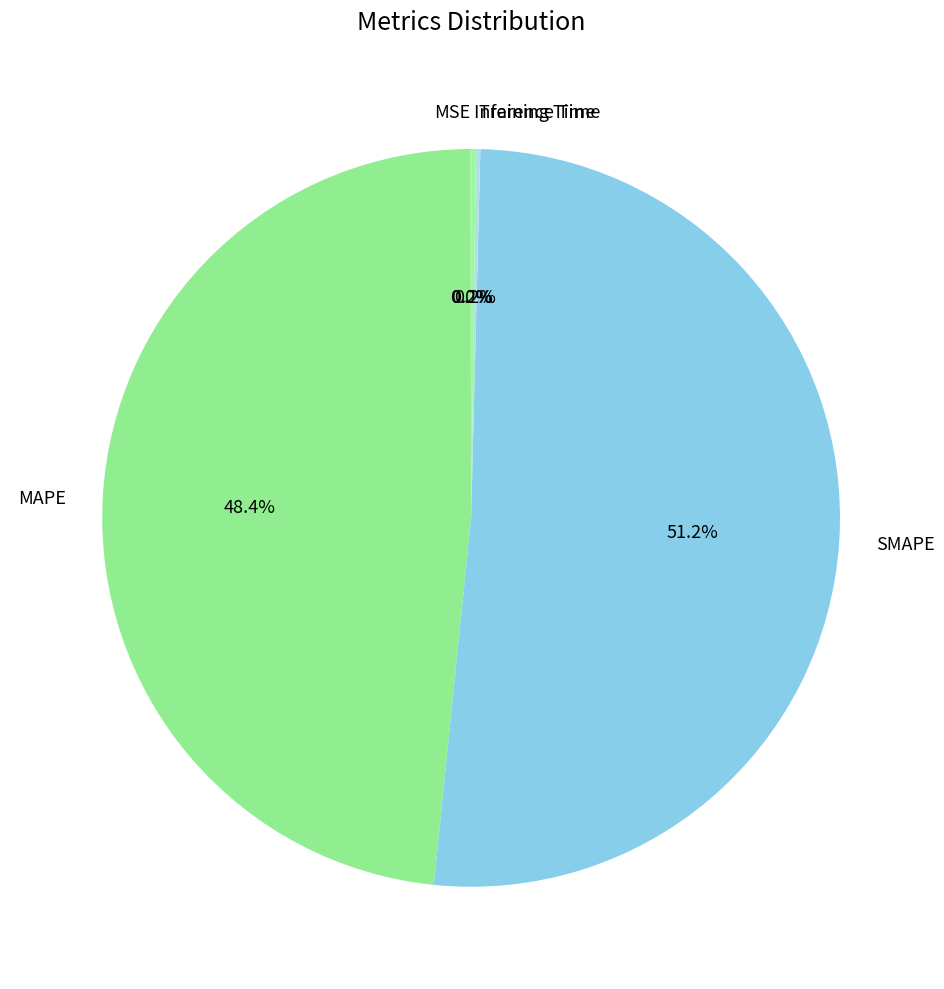

What is the largest slice in the pie chart?

SMAPE